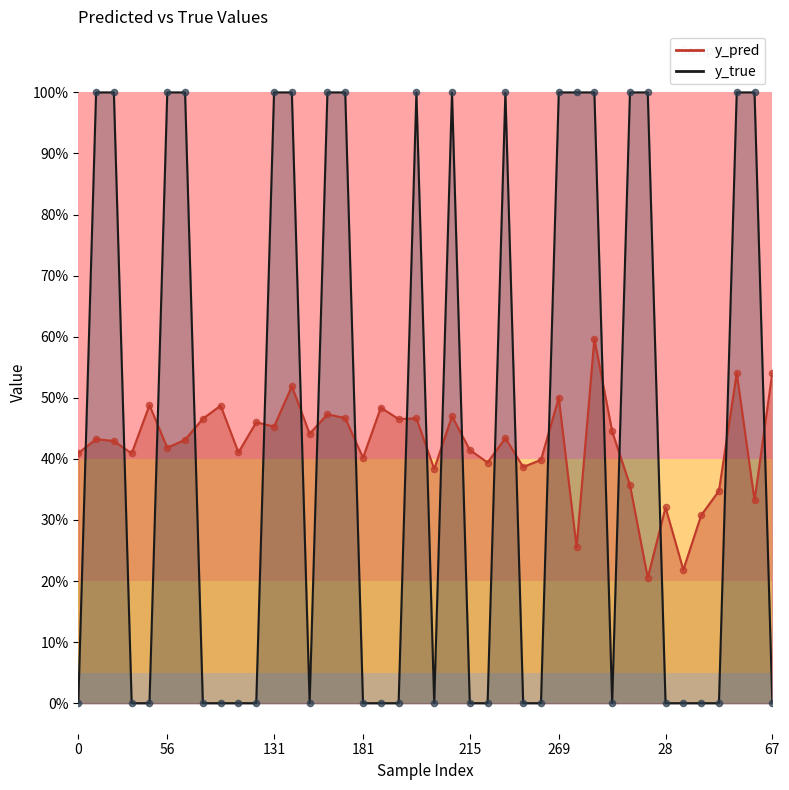

At how many categories does at least one series exceed 0?

40